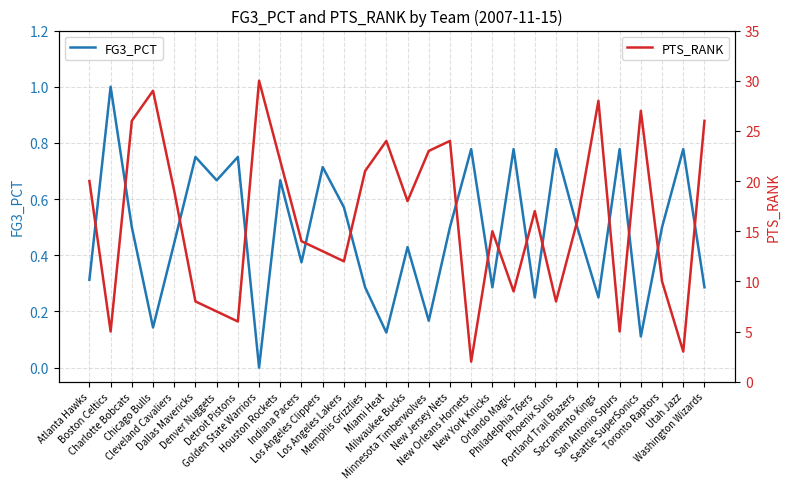

True or false: FG3_PCT has more than 2 points higher than both neighbors.

True